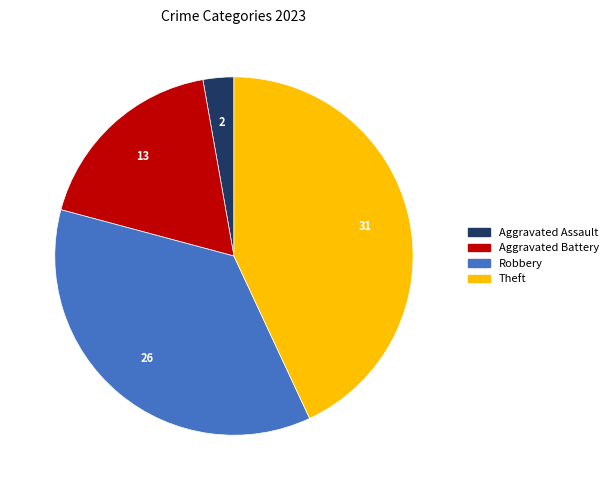

Does any single category account for the majority?

No